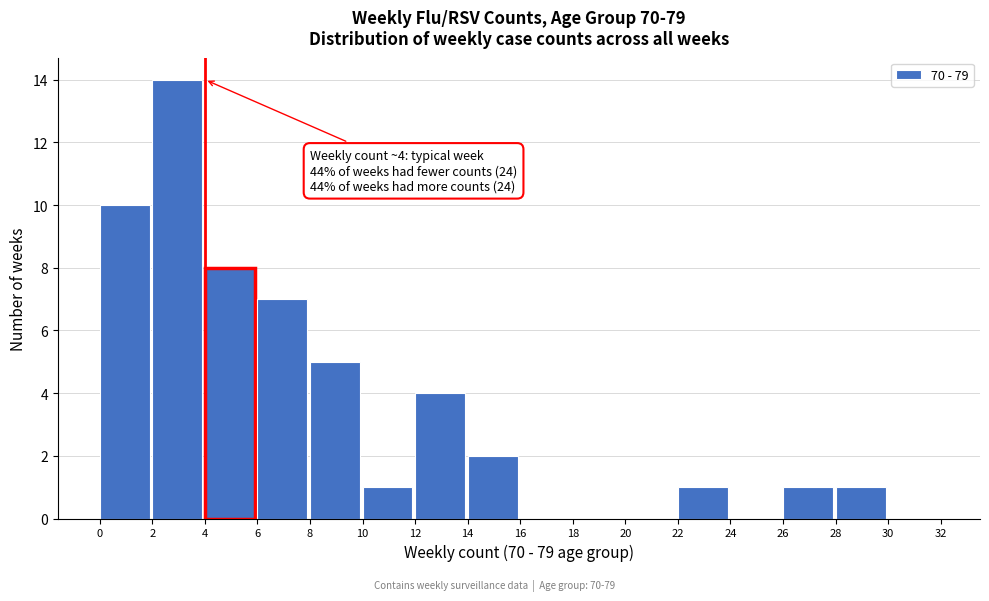

Which range on the x-axis has the tallest bar?

2 to 4